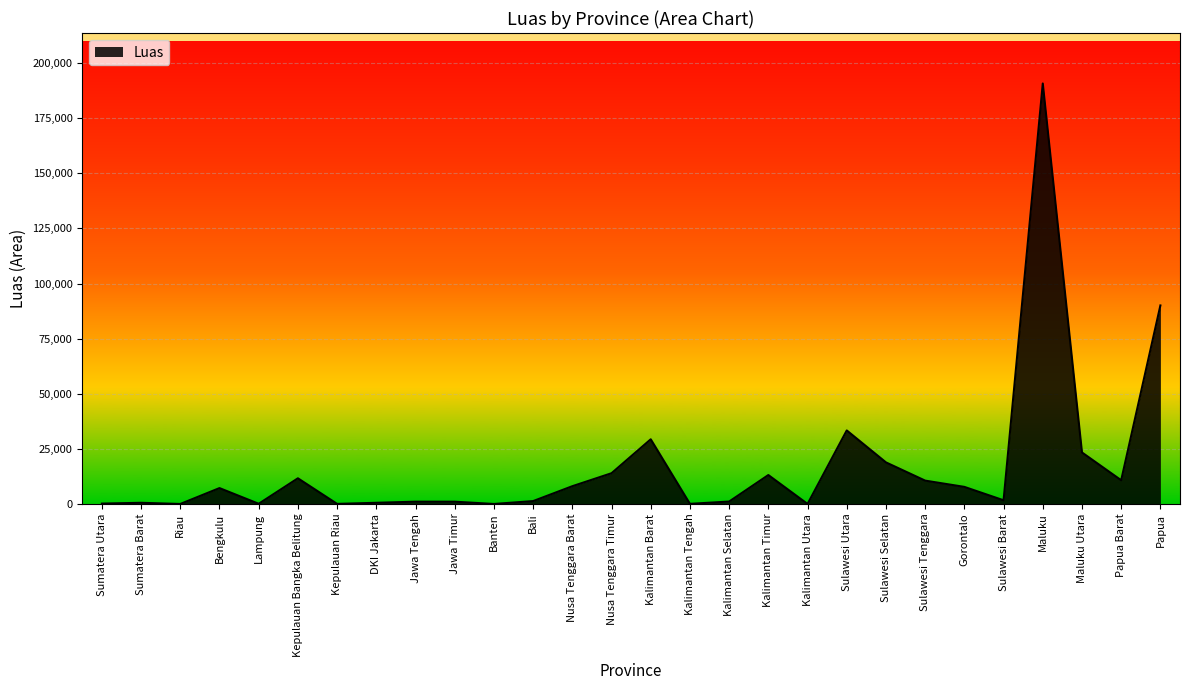

What is the difference between the values at Papua and Nusa Tenggara Timur?

76118.8